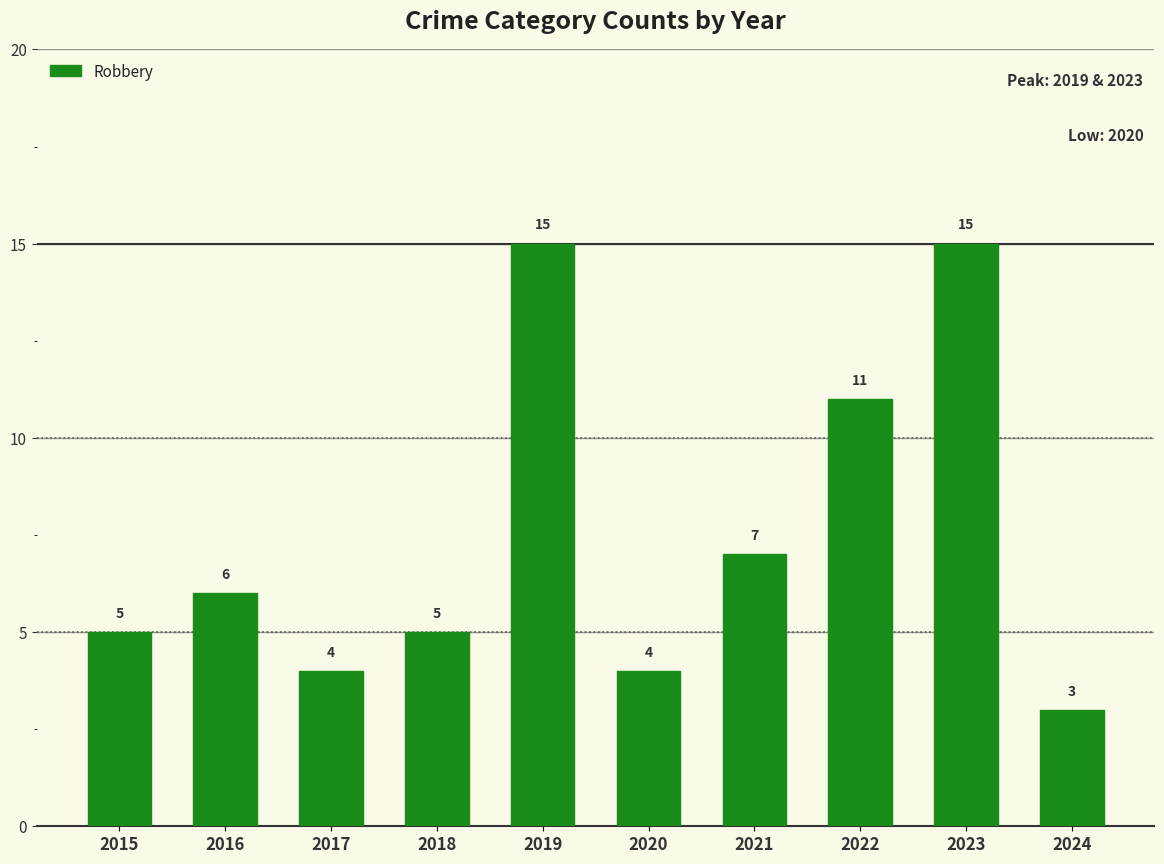

What is the average value?

8